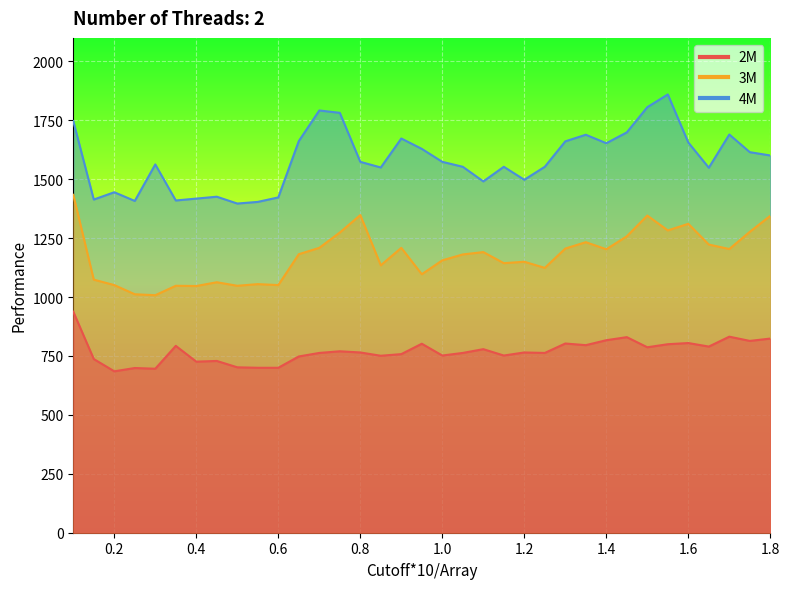

Count the number of data series in this chart.

3